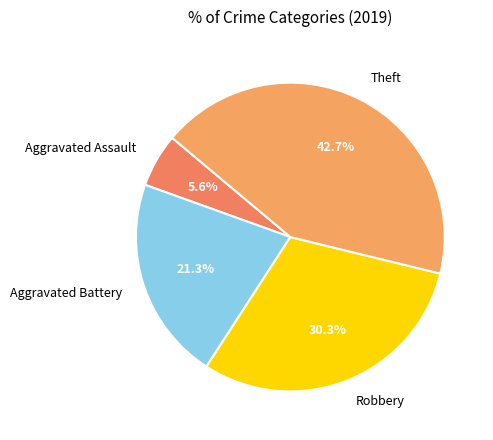

Rank the categories by value from lowest to highest.

Aggravated Assault, Aggravated Battery, Robbery, Theft